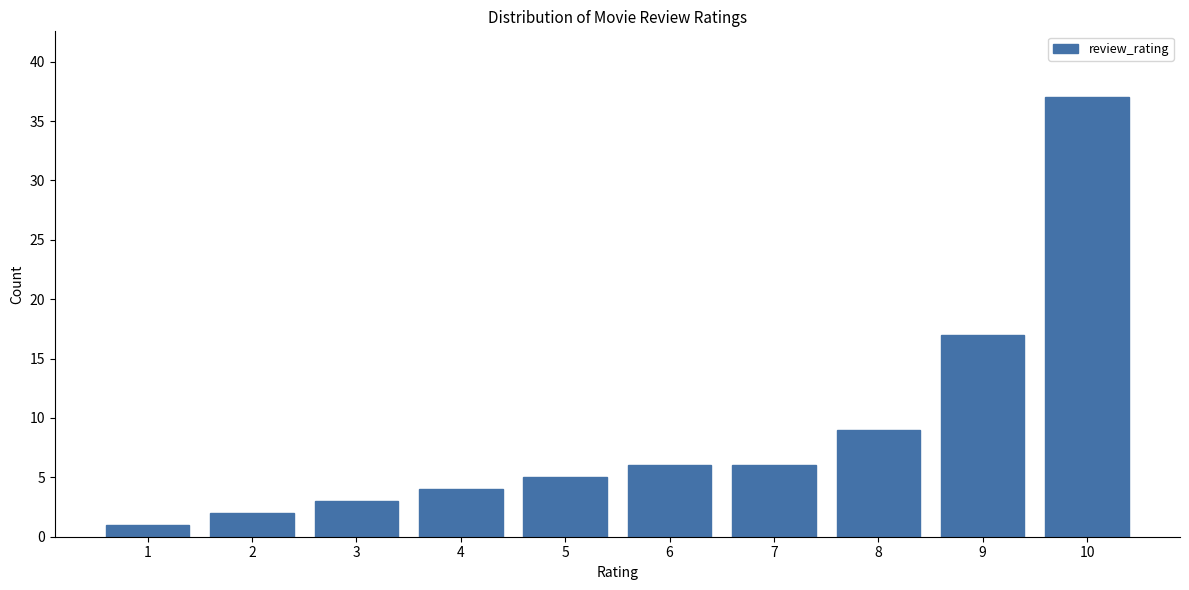

Over which range of the x-axis is the bar tallest?

9.5 to 10.5